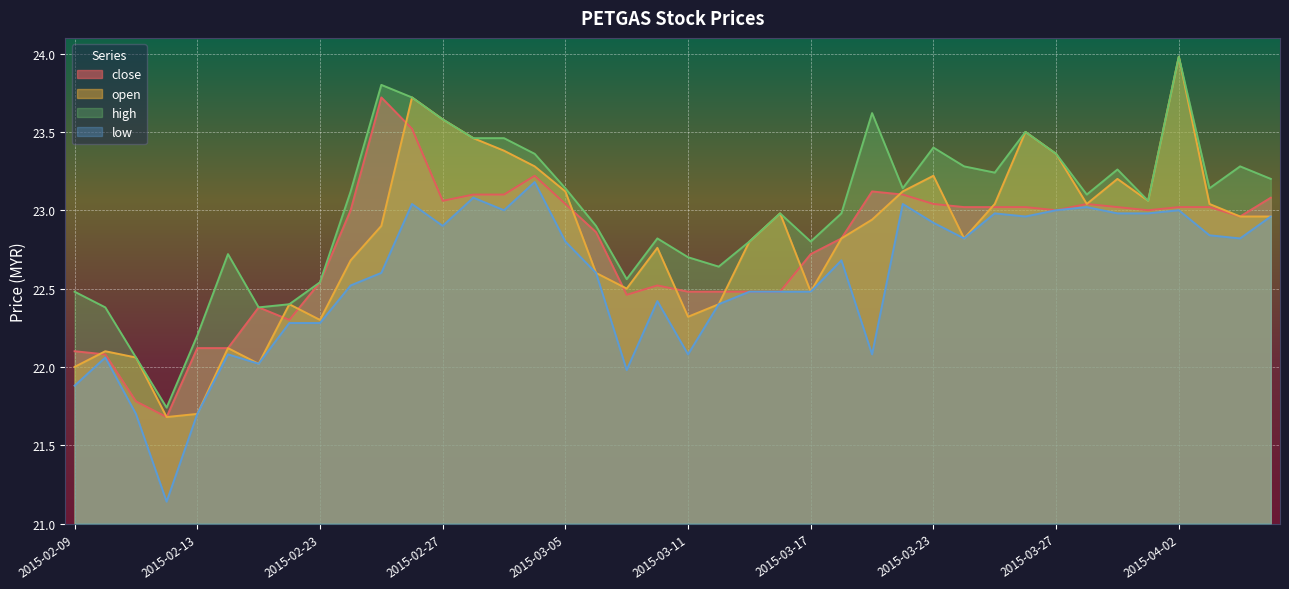

How many lines are shown in the chart?

4